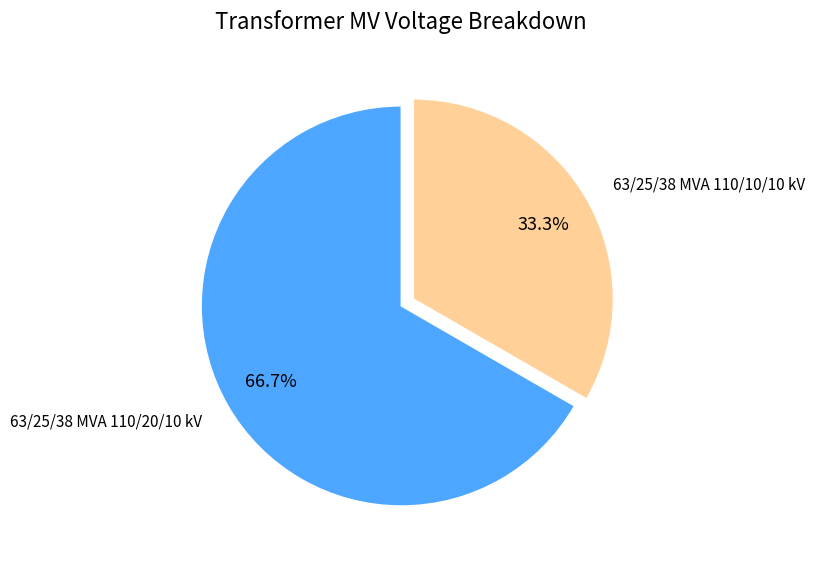

To the nearest percent, what is the difference between the 63/25/38 MVA 110/20/10 kV and 63/25/38 MVA 110/10/10 kV slice percentages?

33%